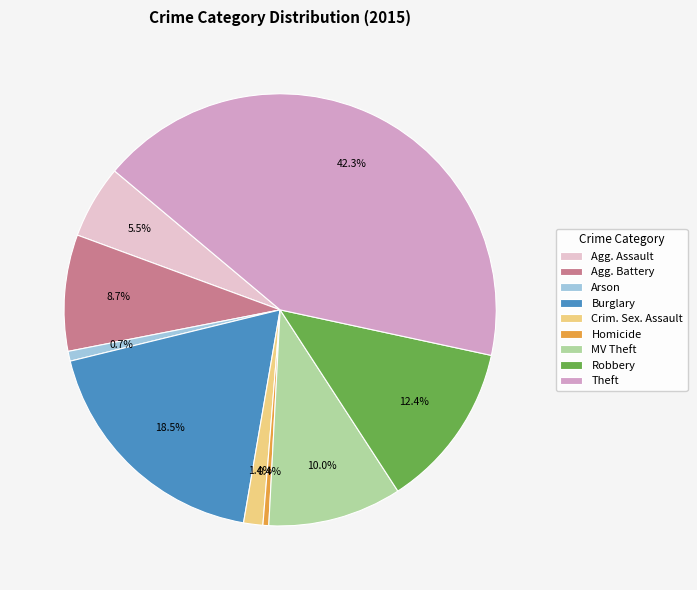

Combined, do Agg. Assault and MV Theft account for over 50%?

No